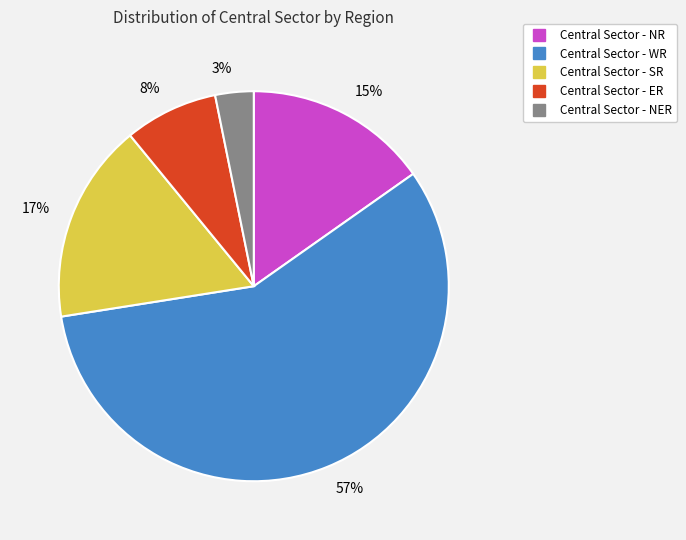

Count the number of slices in the pie.

5